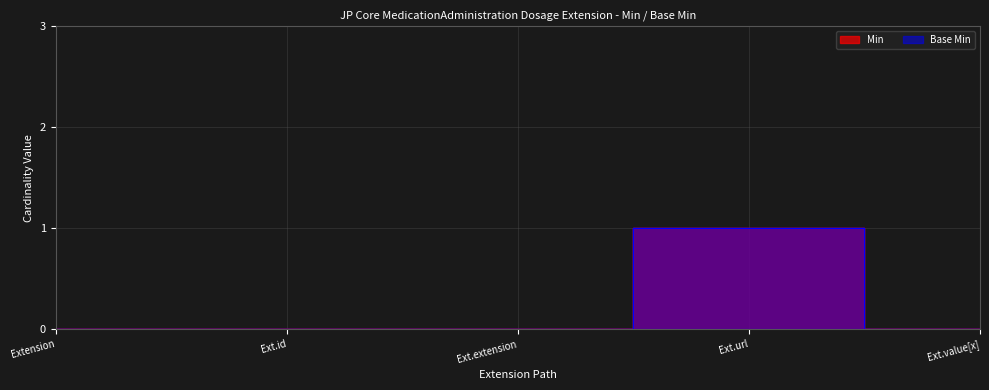

What position from the right is Ext.value[x]?

1